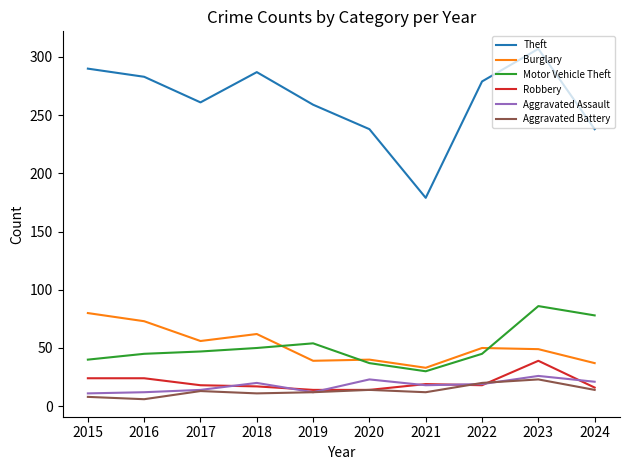

What is the greatest value displayed?

307